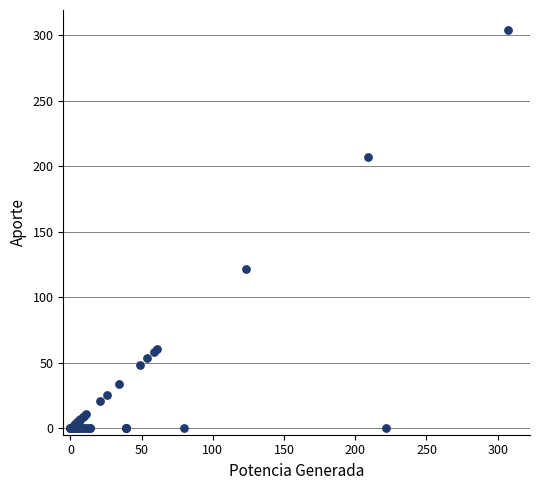

What Y value in the scatter plot is closest to 152?

122.0